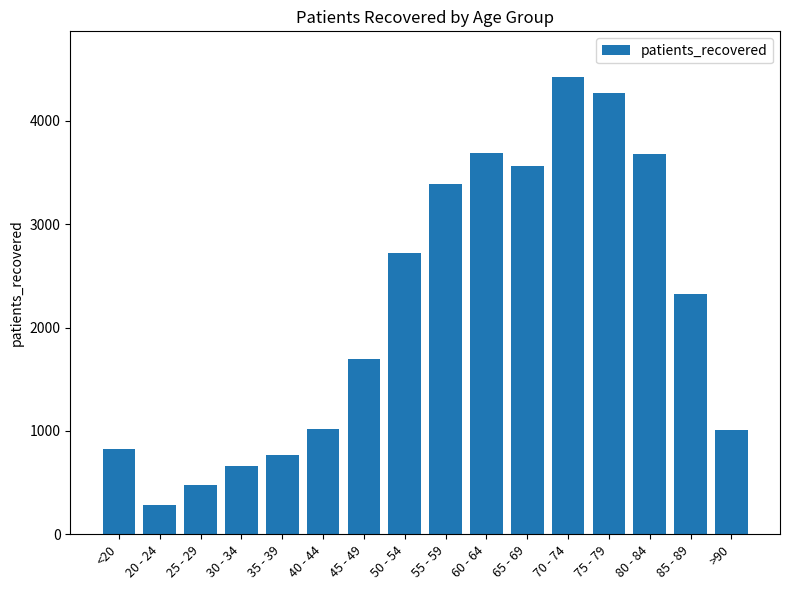

What is the change in value from 50 - 54 to 85 - 89?

-394